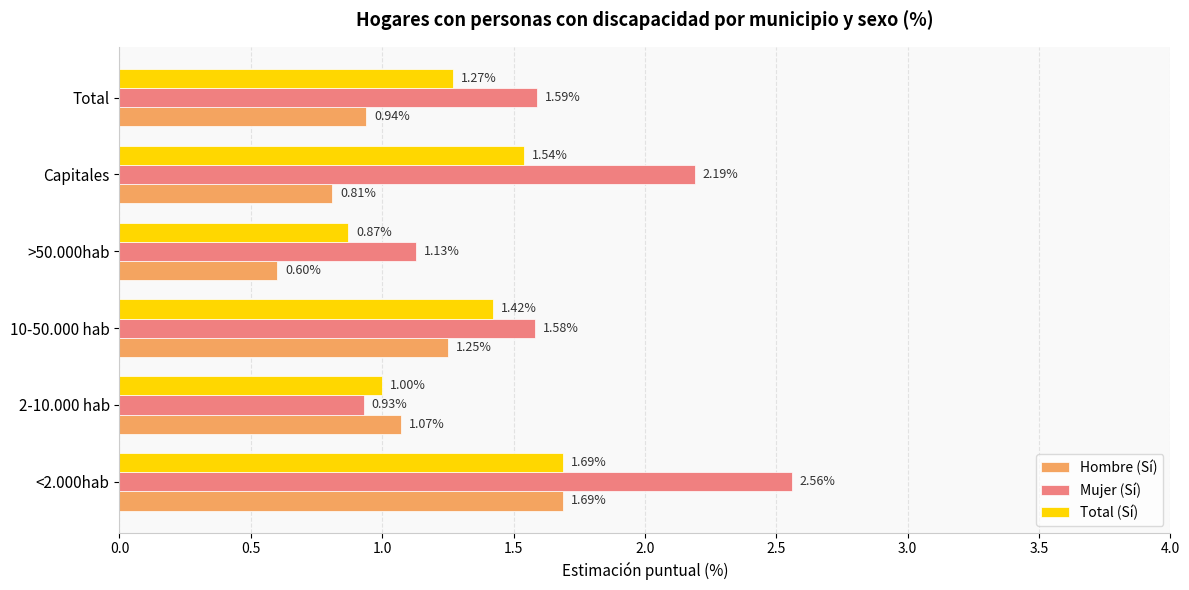

What is the sum of all Mujer (Sí) values?

10.0